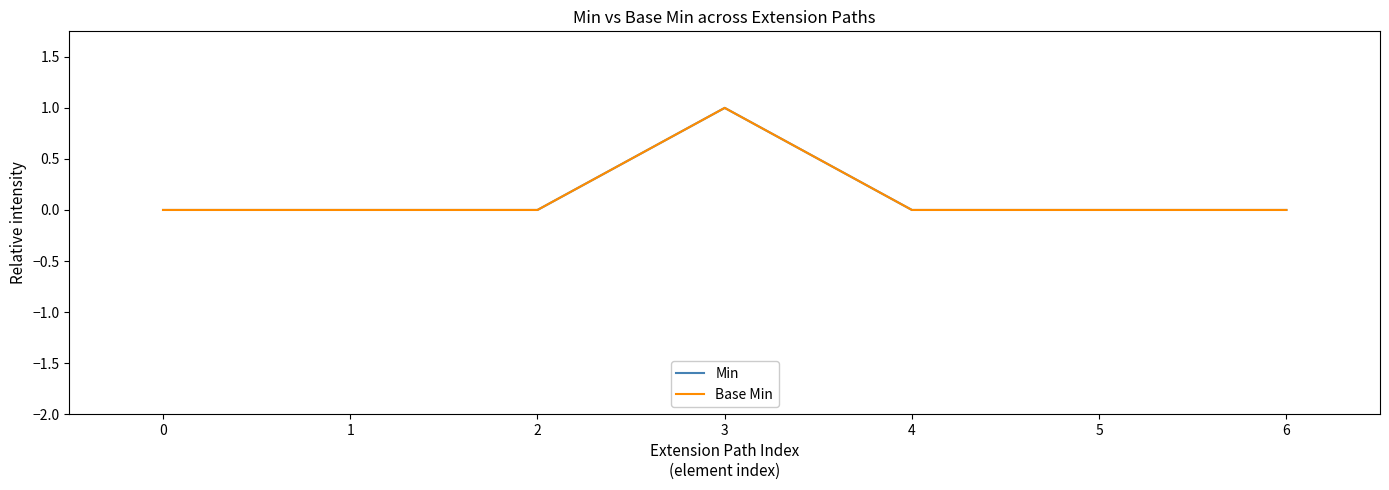

How many lines are shown in the chart?

2